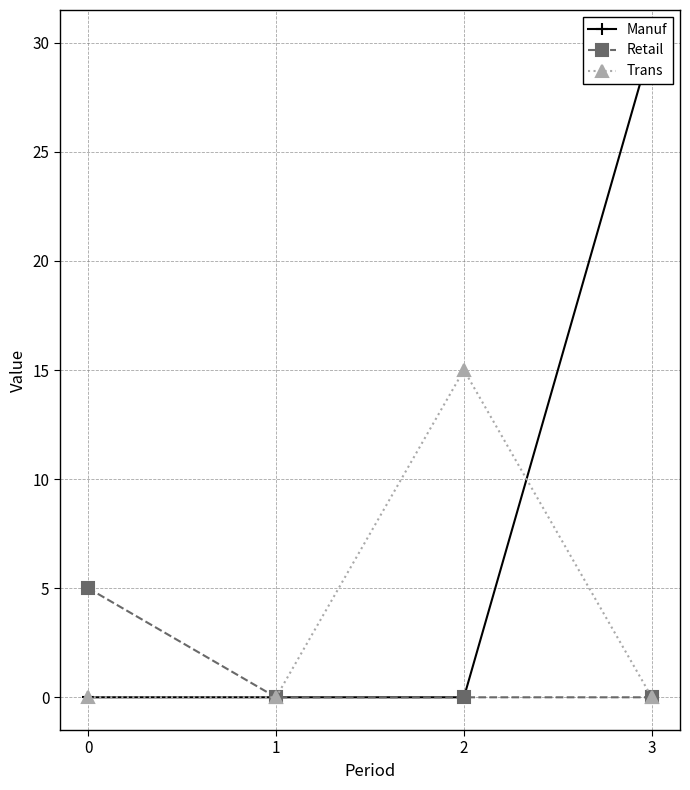

Rank the series by their average value, from lowest to highest.

Retail, Trans, Manuf